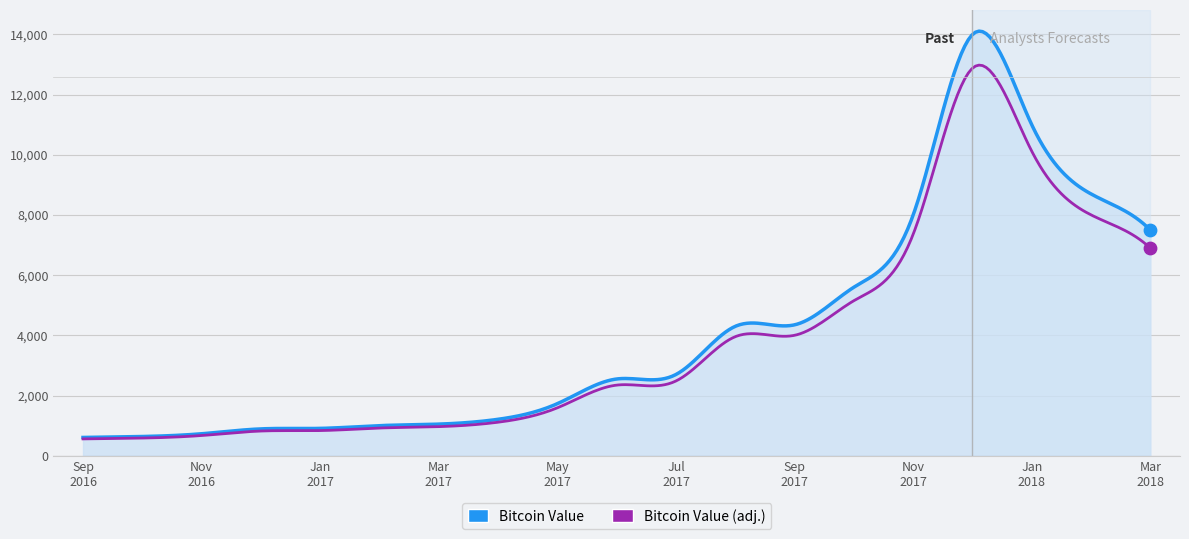

Which series has the widest spread of values?

Bitcoin Value